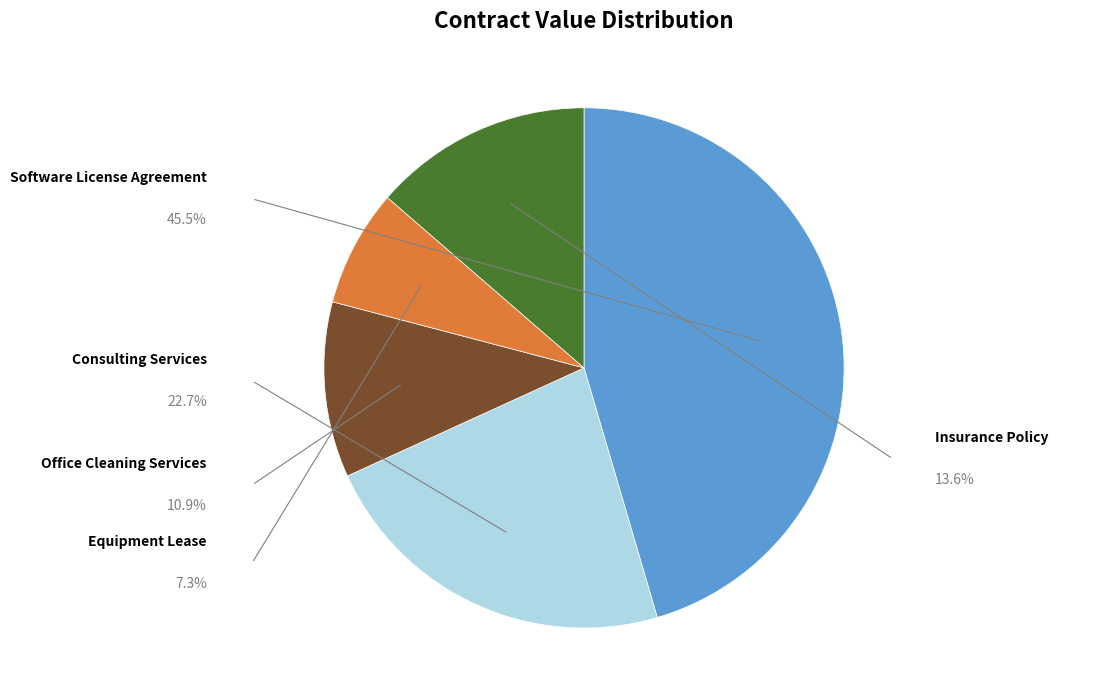

Is there a majority slice in this chart?

No